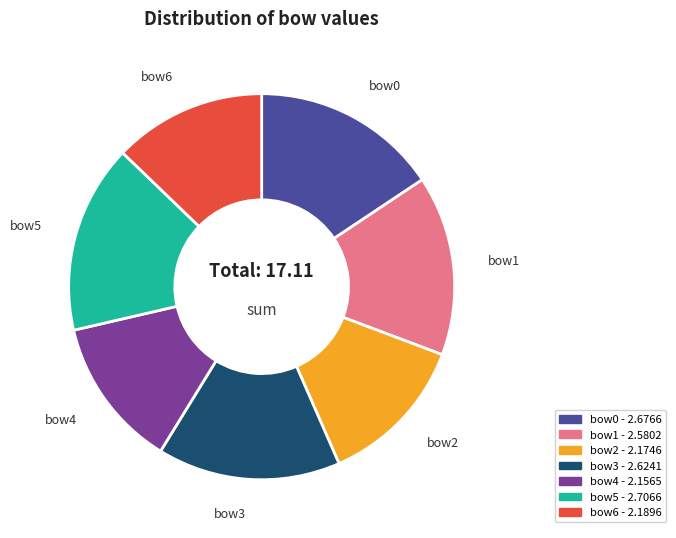

The bow3 slice represents 15% of the pie. True or false?

True